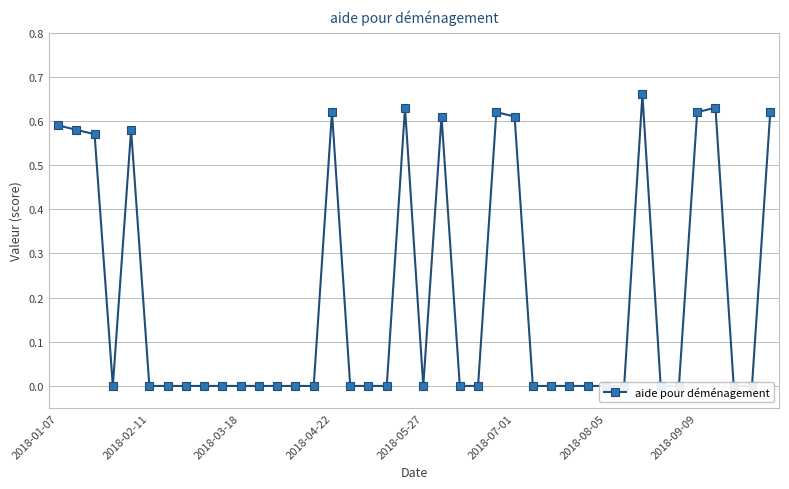

How many values are above zero?

13